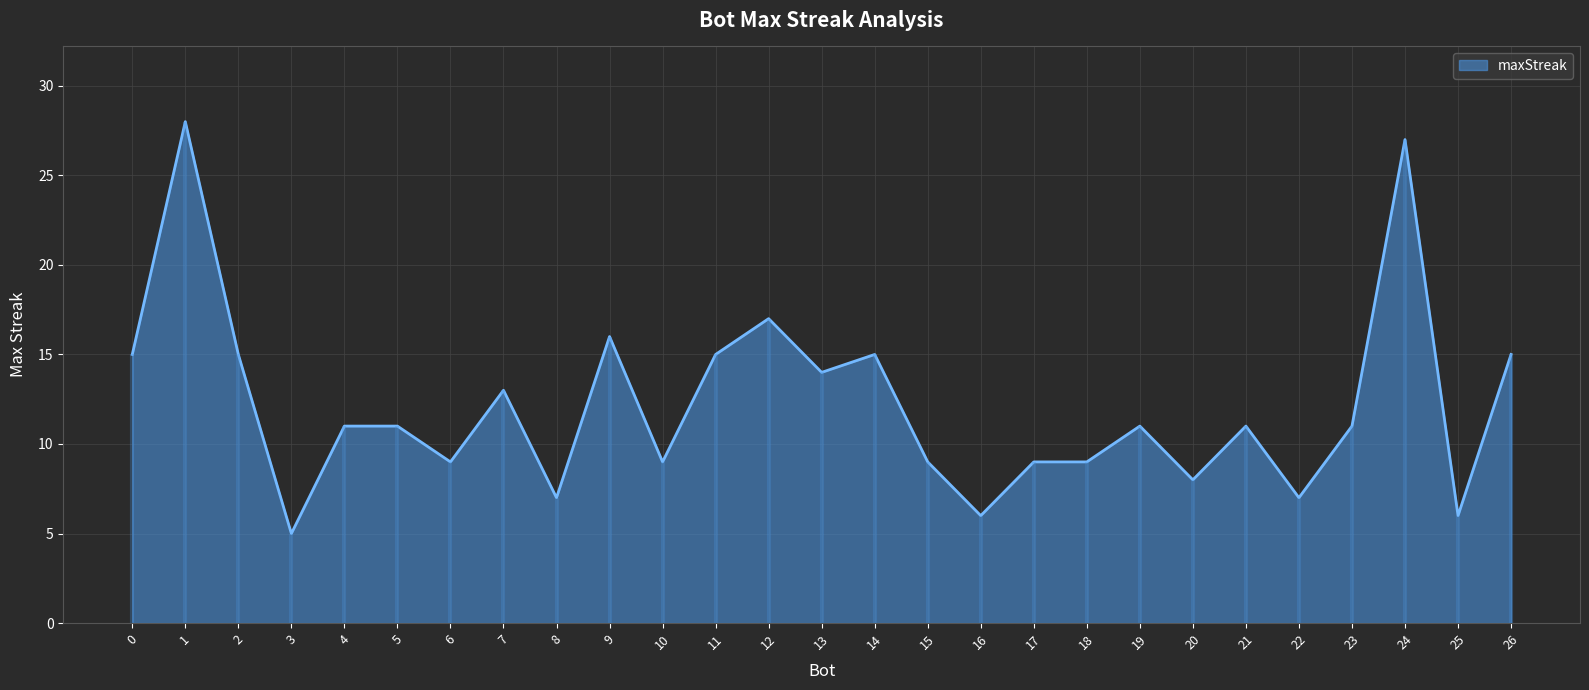

What is the difference between the maximum and minimum values?

23